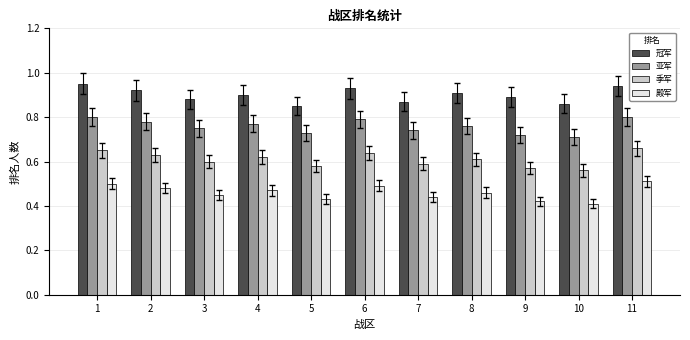

Which label corresponds to the smallest value in the chart?

10